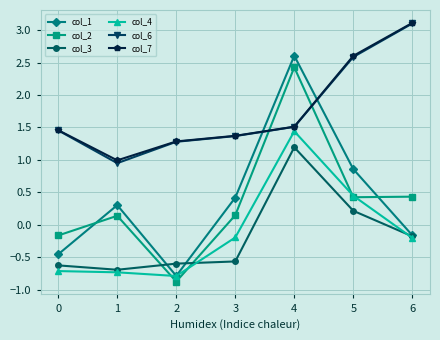

What is the difference between the highest and lowest values at 0?

2.2